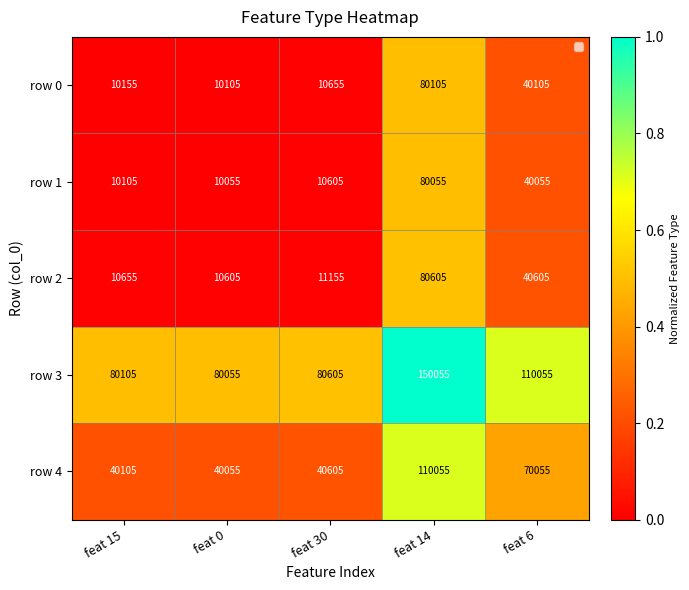

Reading left to right, list all the values displayed in this chart.

row 0: 10155	10105	10655	80105	40105
row 1: 10105	10055	10605	80055	40055
row 2: 10655	10605	11155	80605	40605
row 3: 80105	80055	80605	150055	110055
row 4: 40105	40055	40605	110055	70055